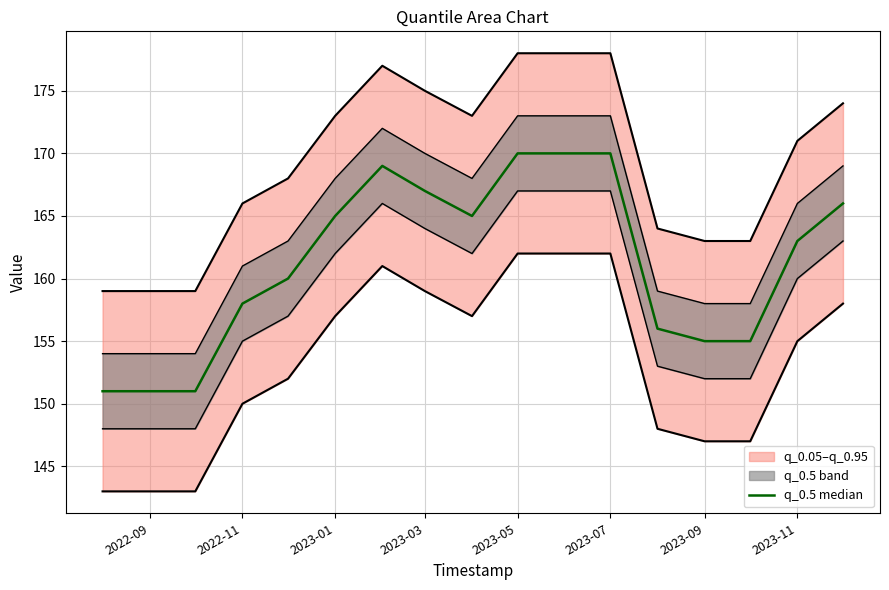

What is the difference between the second highest and minimum values?

19